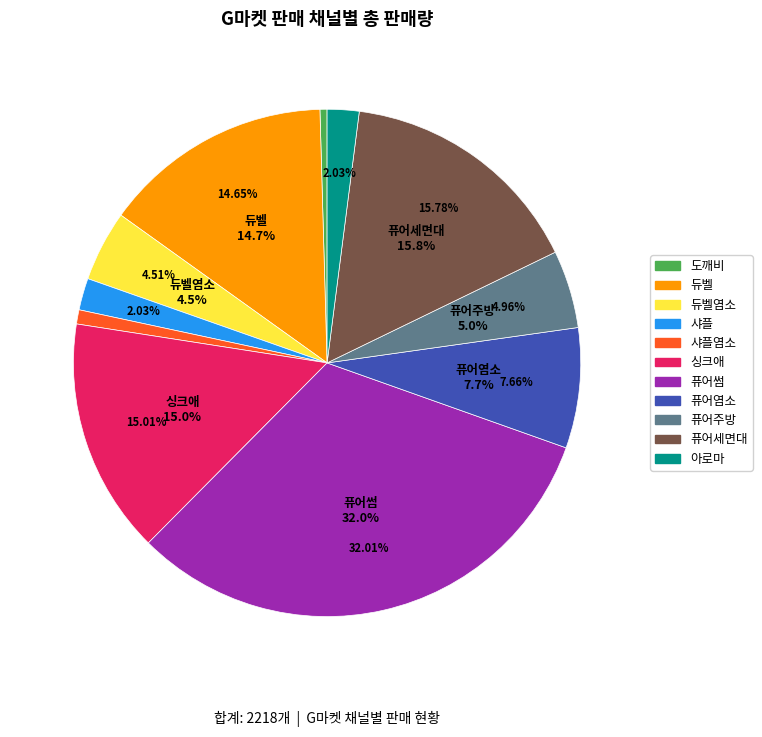

Is there any slice that represents more than half of the pie?

No